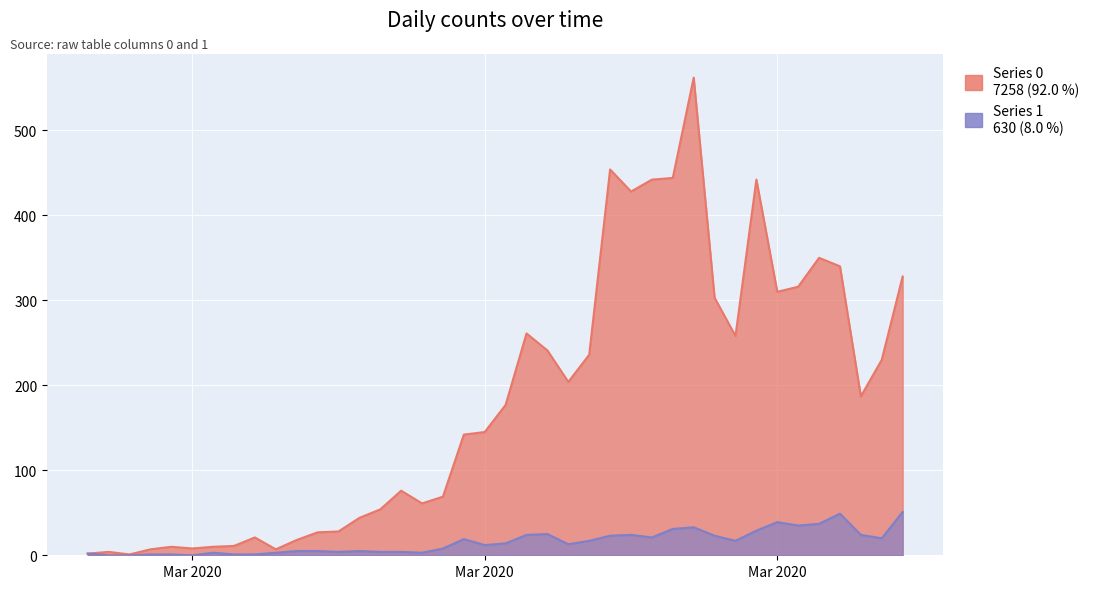

Which has a higher value, 2020-03-23 or 2020-03-24?

2020-03-23